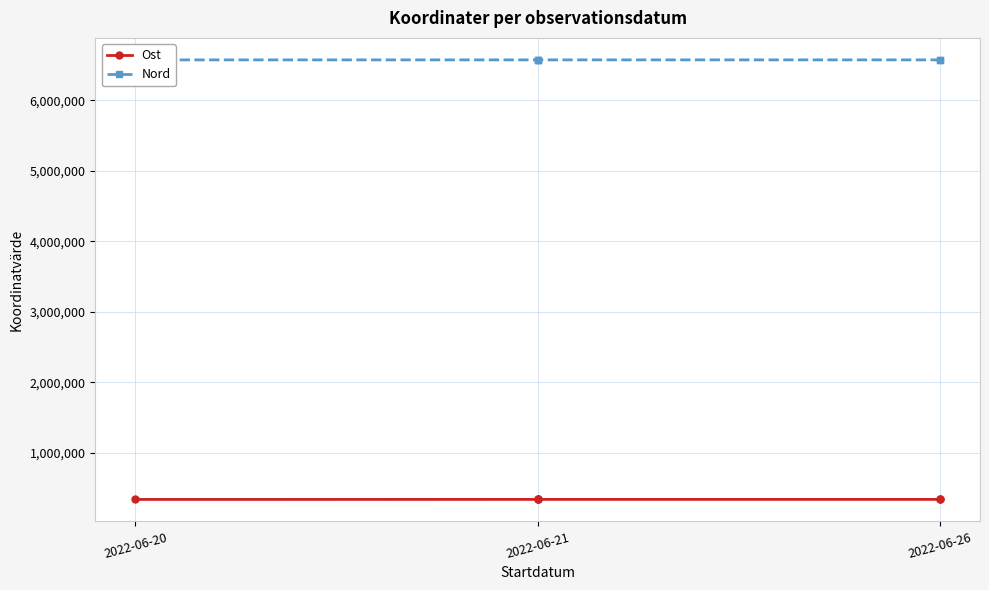

What are all the series names shown in the legend?

Ost, Nord